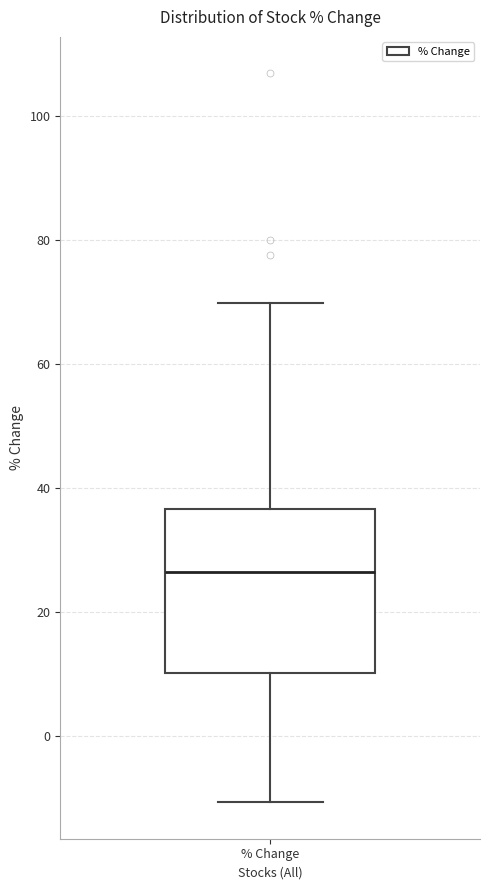

Transcribe this box plot: give where the median line is, the range the box spans, and where the two whiskers end, as read against the y-axis. The values are not printed on the chart, so give them approximately, as read against the axis.

median 26, box 10 to 36, whiskers -10 to 70